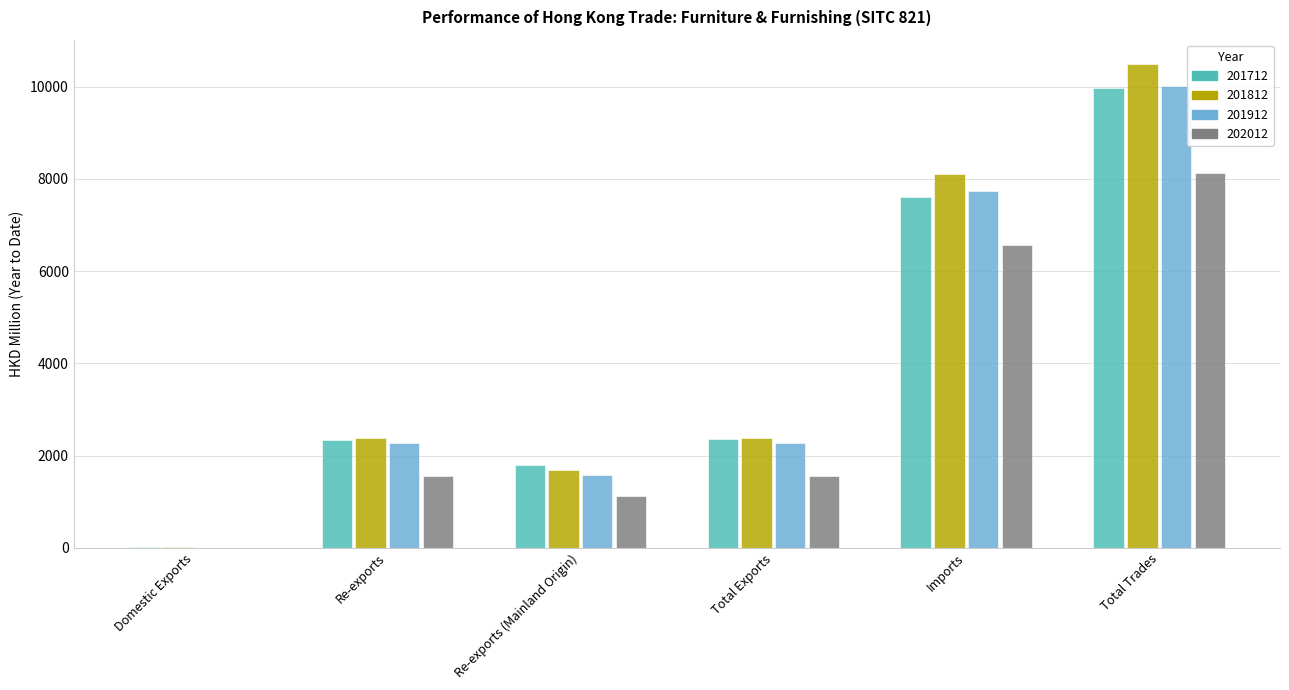

The 202012 series shows 2456.7 at Total Exports. True or false?

False